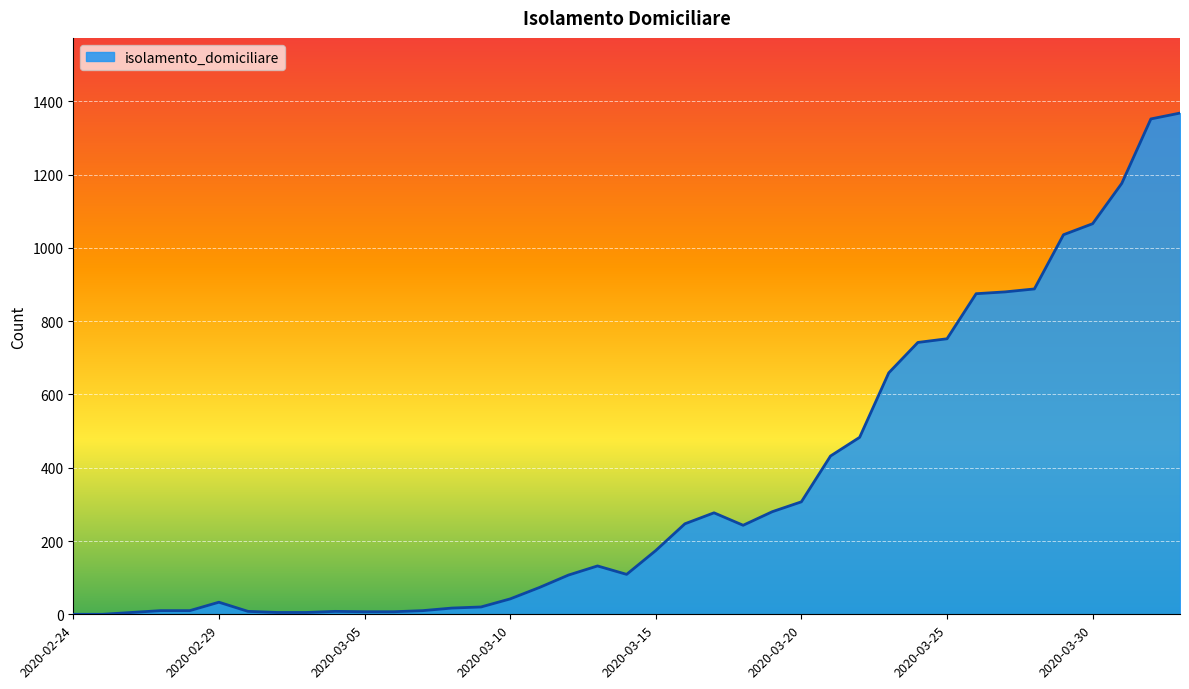

What is the difference between the maximum and minimum values?

1368